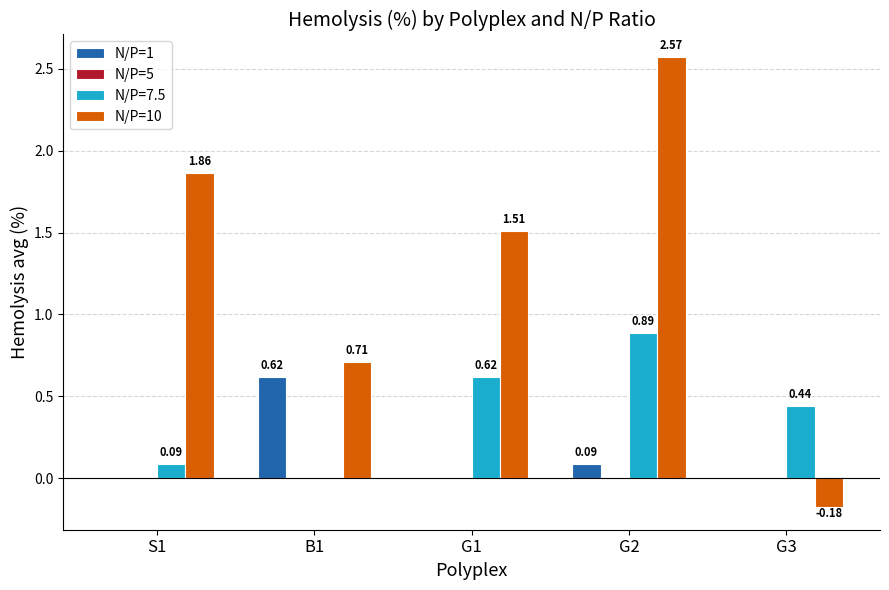

How many groups of bars are there?

5